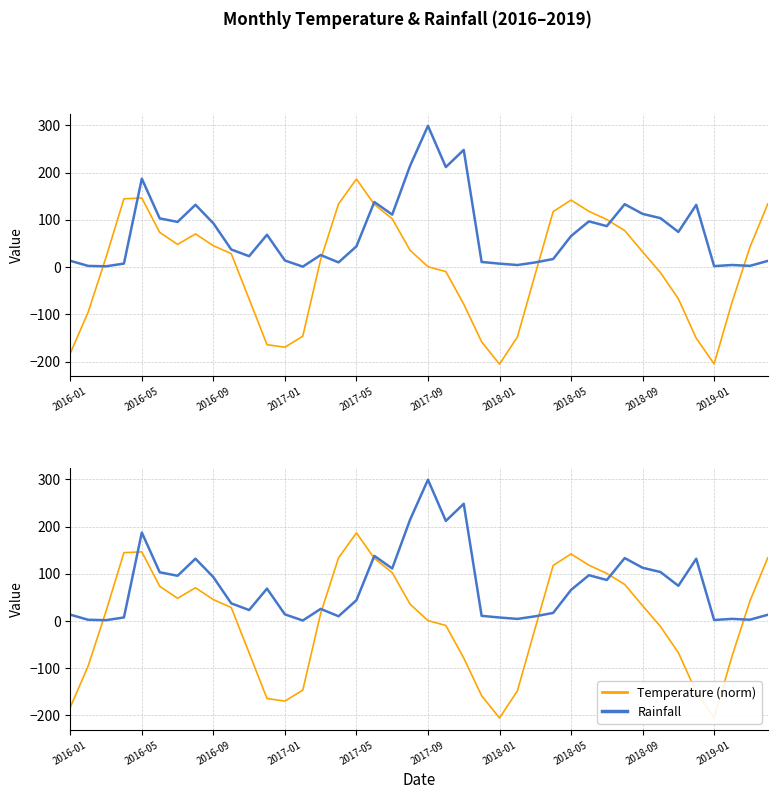

How many times do Temperature (norm) and Rainfall cross each other?

7